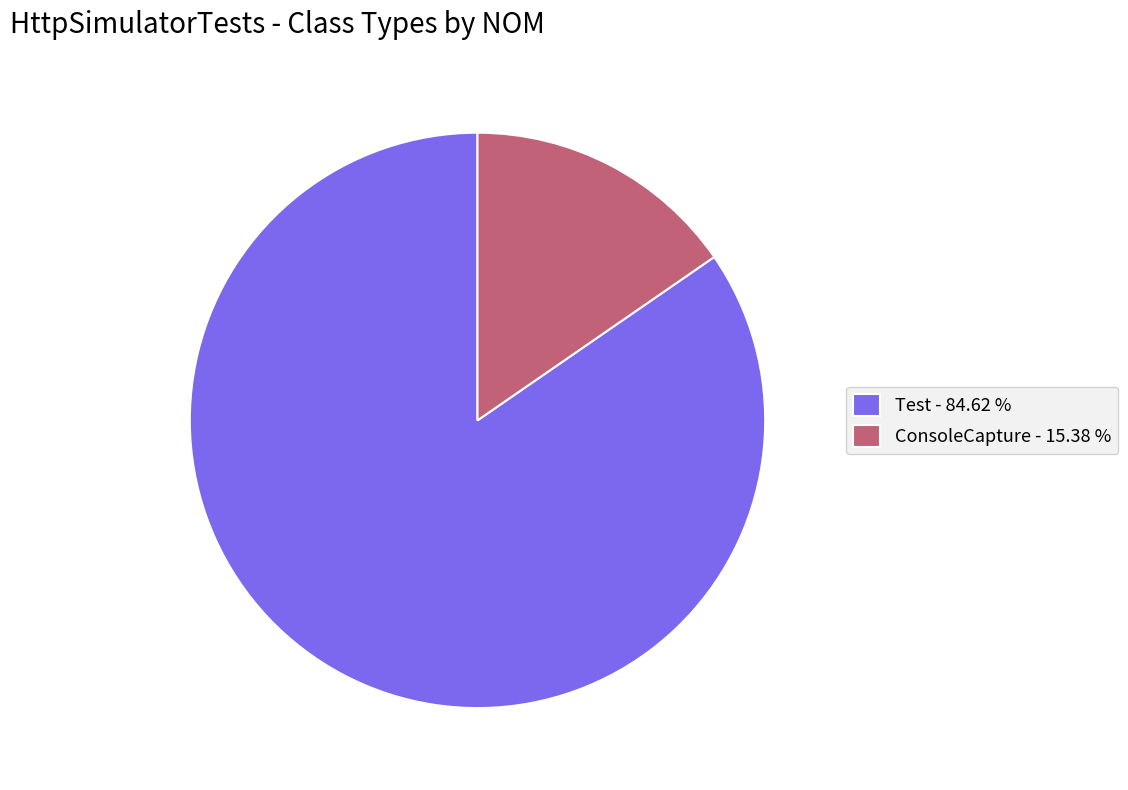

What is the largest slice in the pie chart?

Test